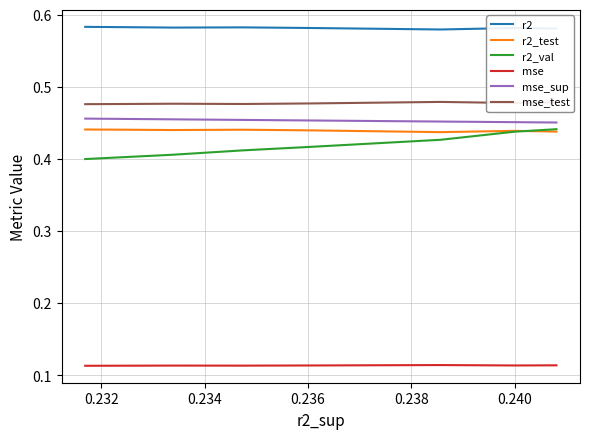

What position from the left is 0.234?

3